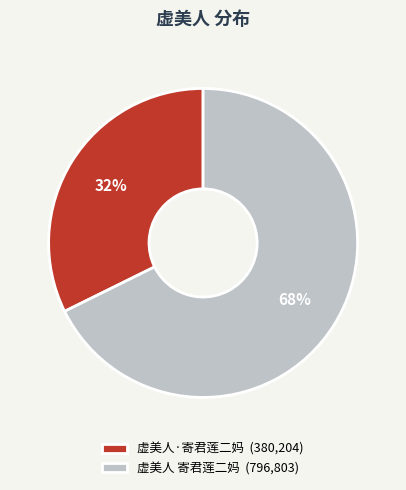

Combined, do 虚美人 寄君莲二妈 (796,803) and 虚美人·寄君莲二妈 (380,204) account for over 50%?

Yes